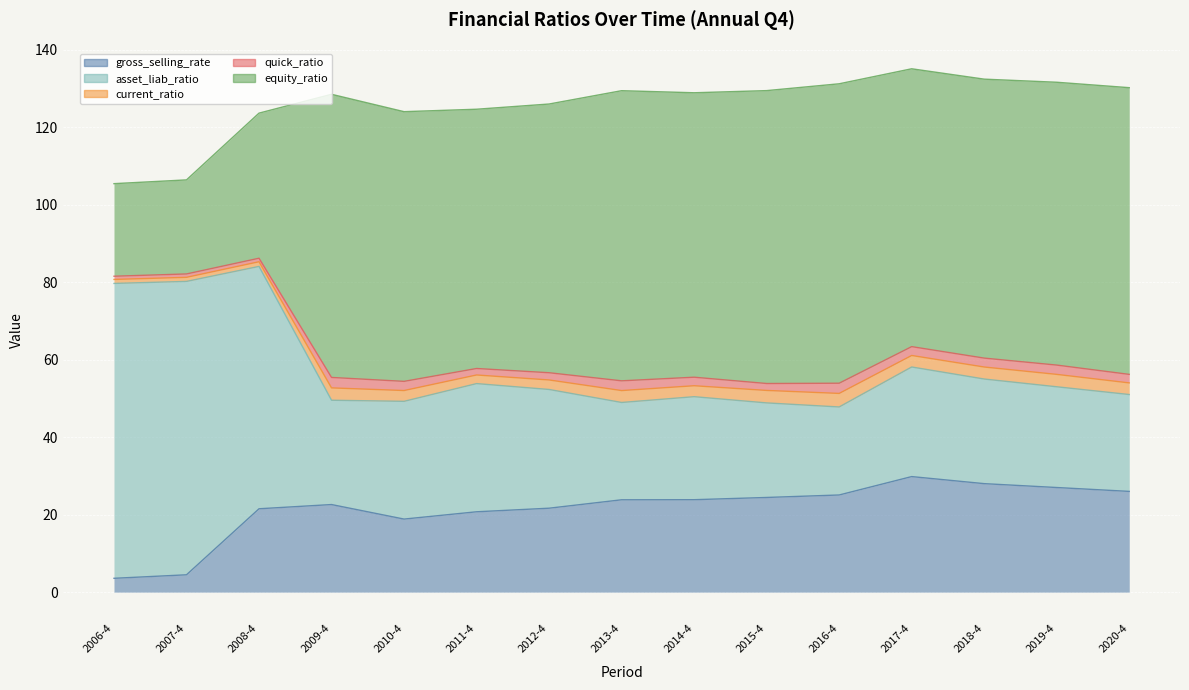

At which label does asset_liab_ratio reach its peak?

2006-4